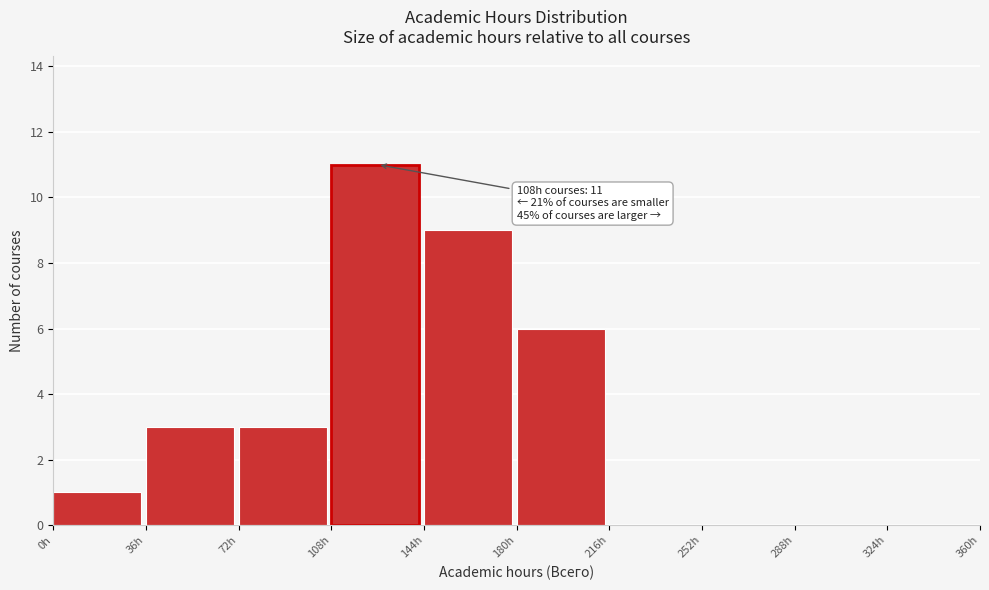

Which range on the x-axis has the tallest bar?

108 to 144